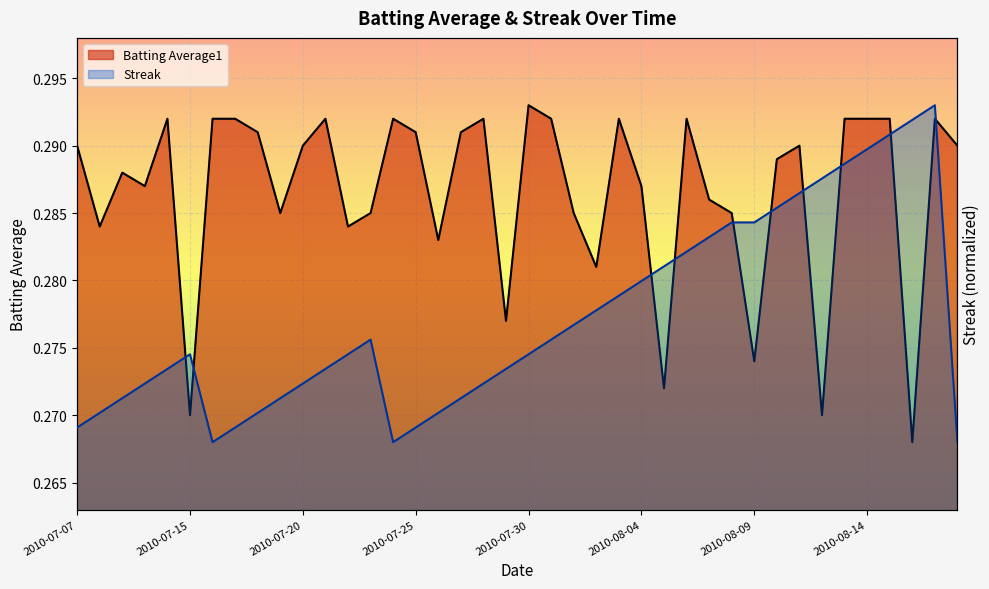

Where is Batting Average1 nearest to the value 0?

2010-08-16